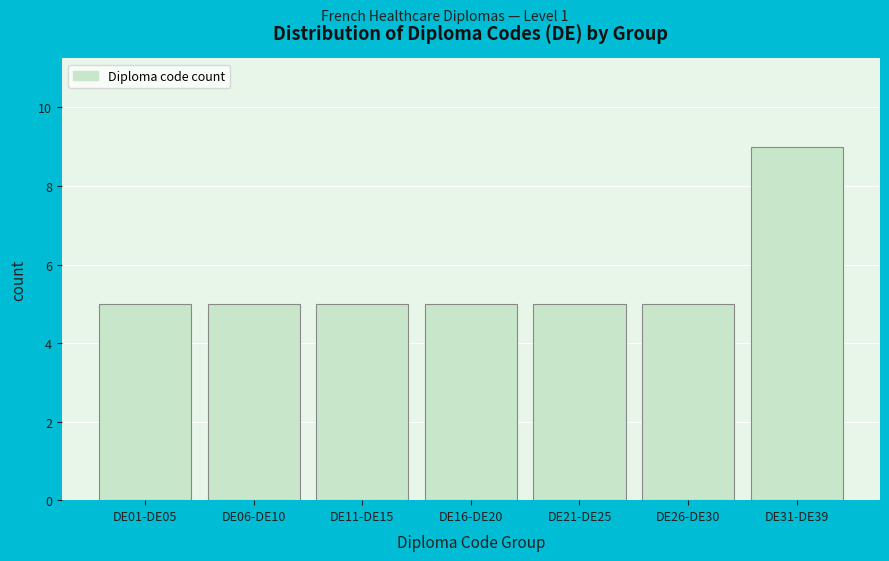

Reading left to right, extract all data points from this chart.

5	5	5	5	5	5	9